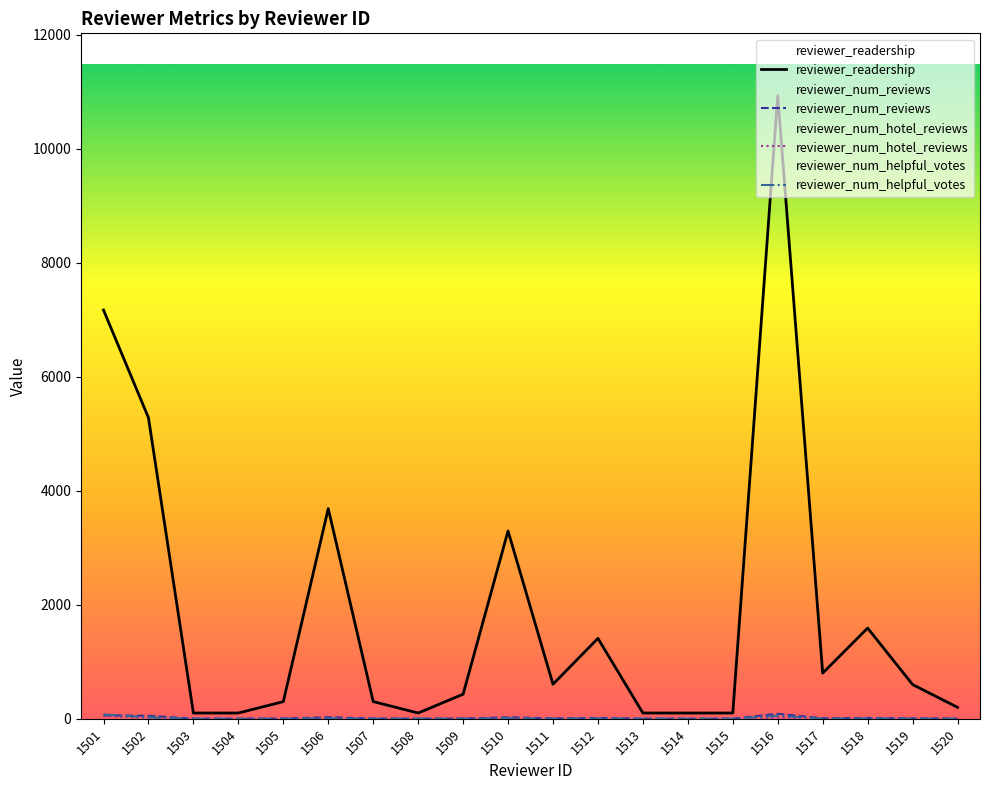

Which has a higher value, 1504 or 1513?

1504